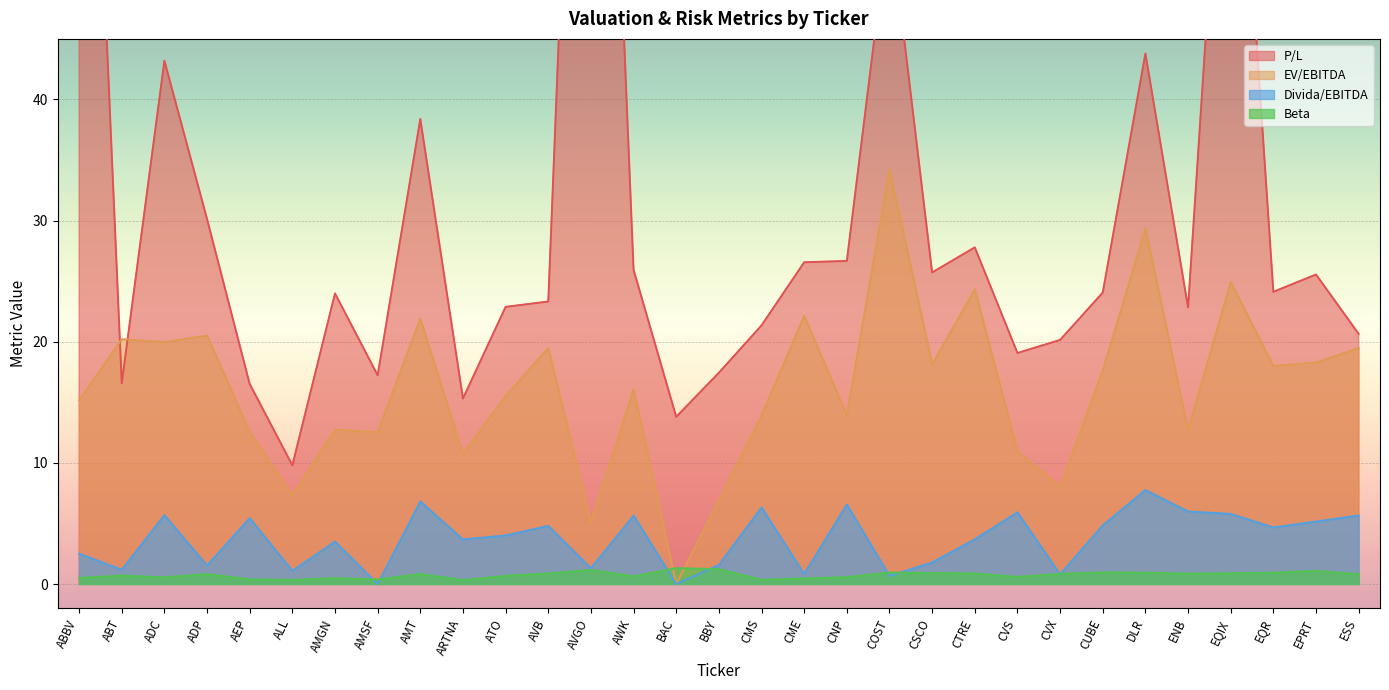

The P/L series shows 22.9 at ATO. True or false?

True